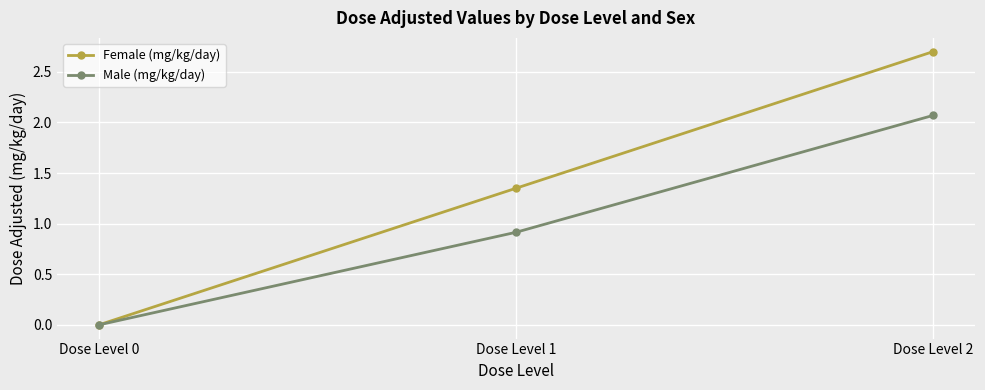

What is the difference between the highest and lowest values at Dose Level 1?

0.4